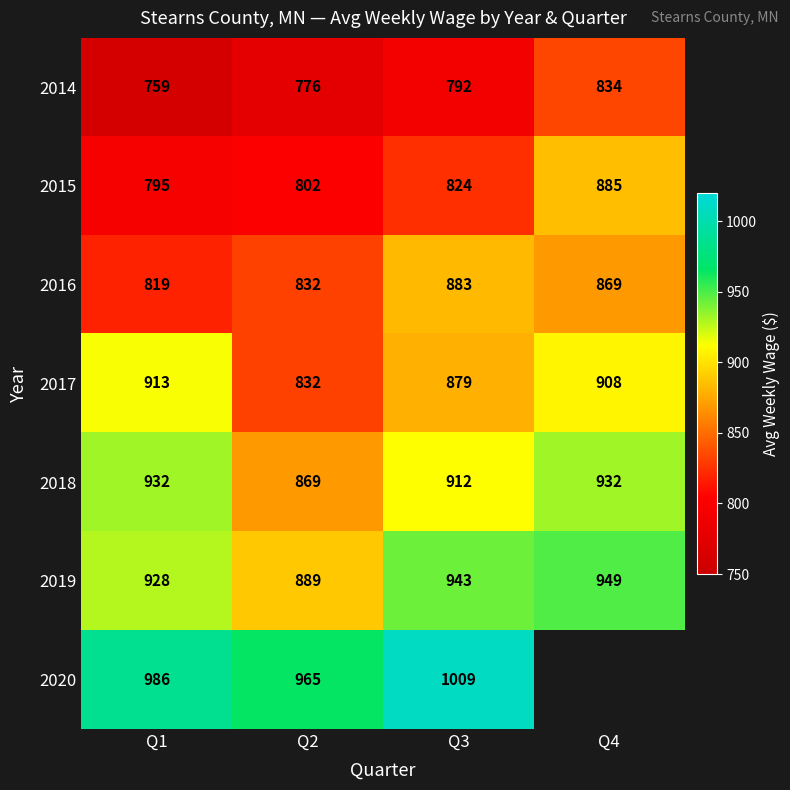

Between Q2 and Q1, which is larger?

Q2